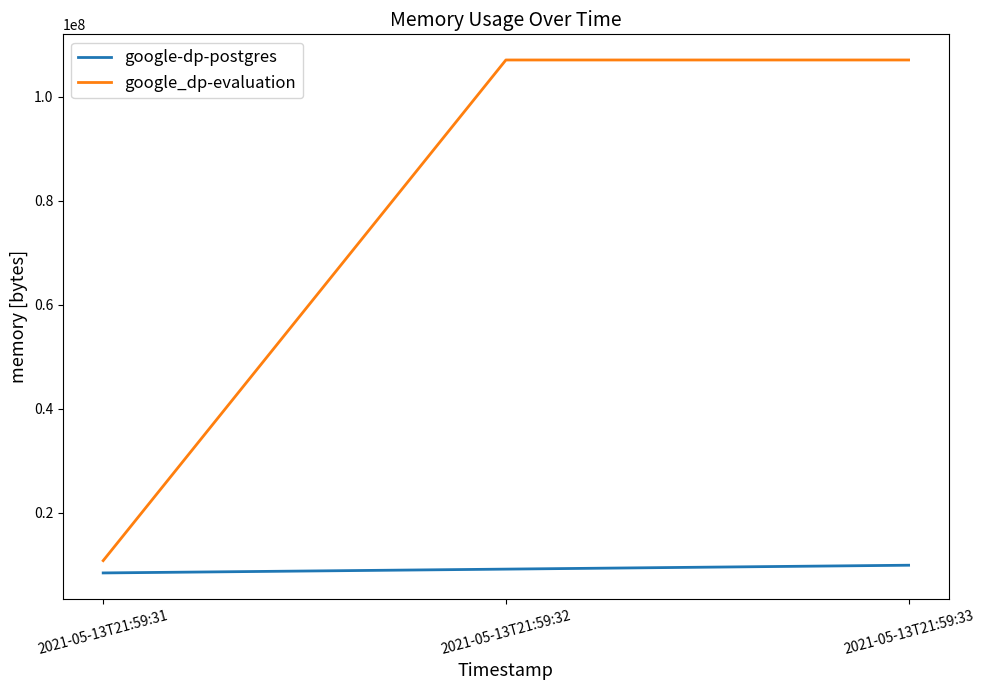

What are all the series names shown in the legend?

google-dp-postgres, google_dp-evaluation